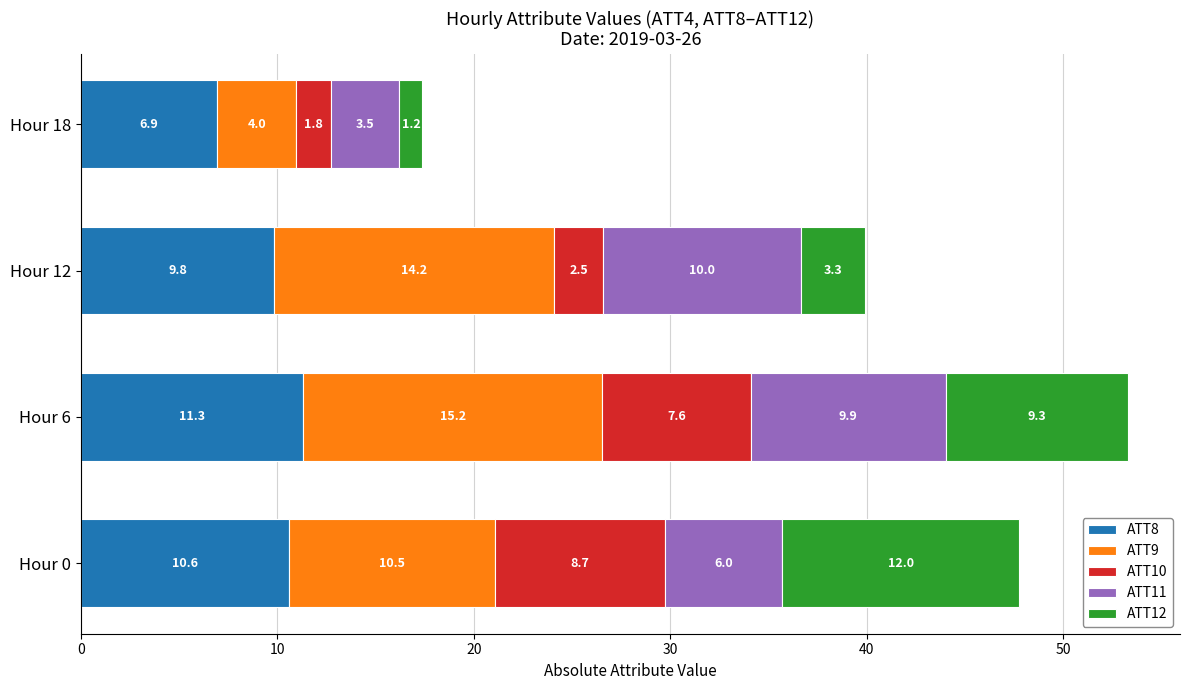

At which category is the sum across all series the highest?

Hour 6